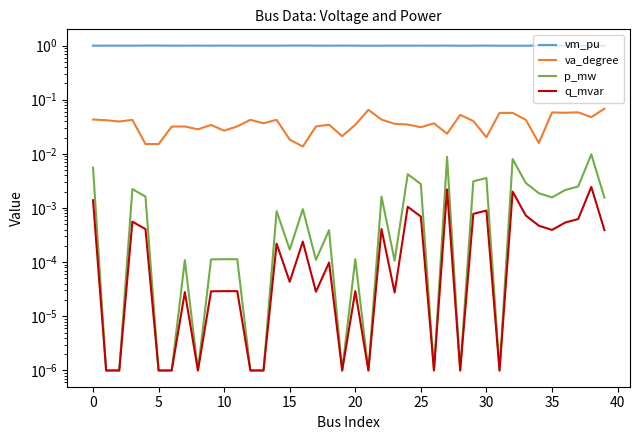

List the series in order of their peak value, highest first.

vm_pu, va_degree, p_mw, q_mvar